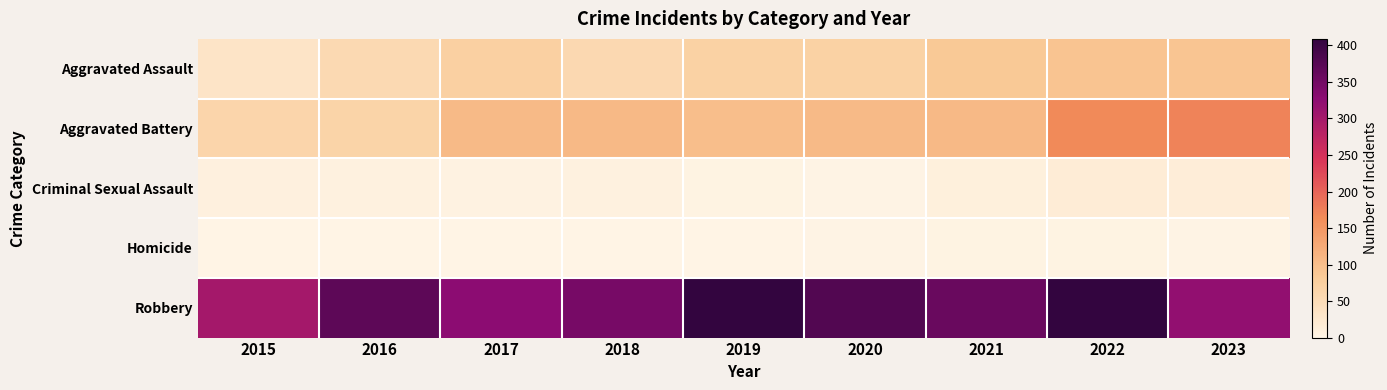

What is the total value across all series at 2023?

600